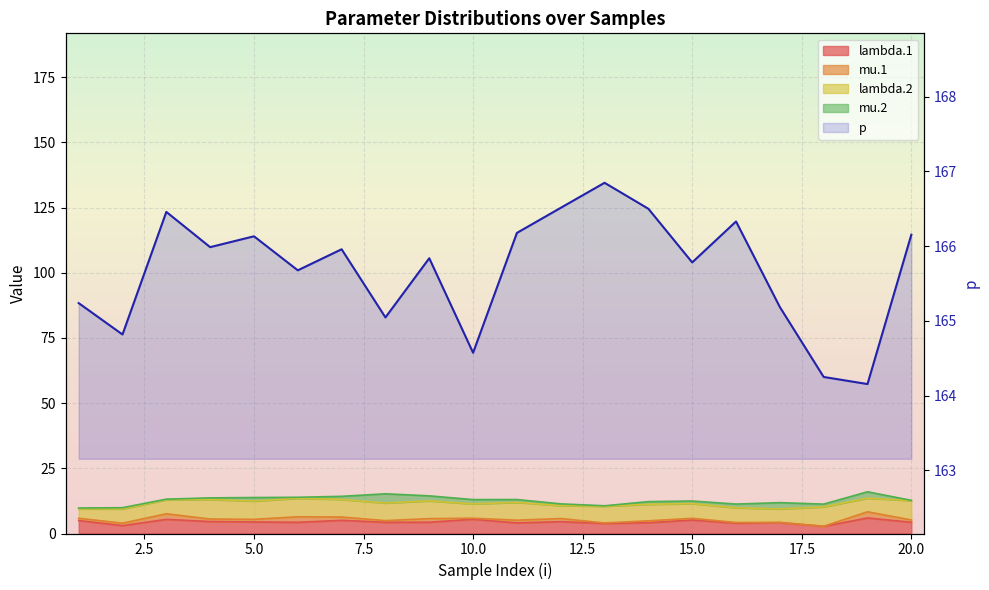

Which has a higher value, 2.5 or 17.5?

17.5